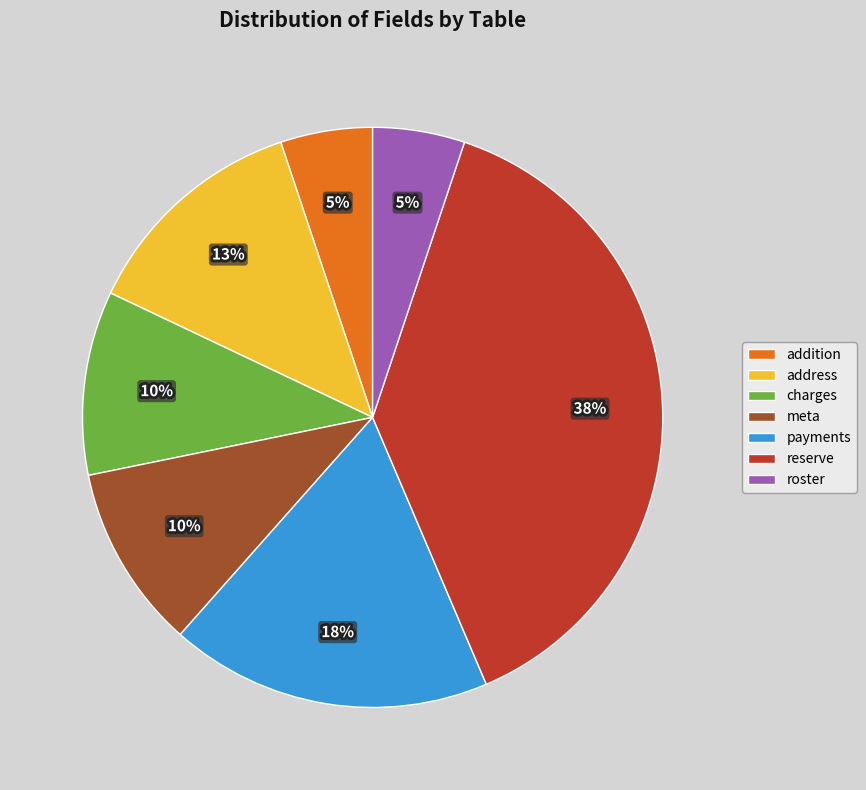

Which category has the biggest portion of the pie?

reserve